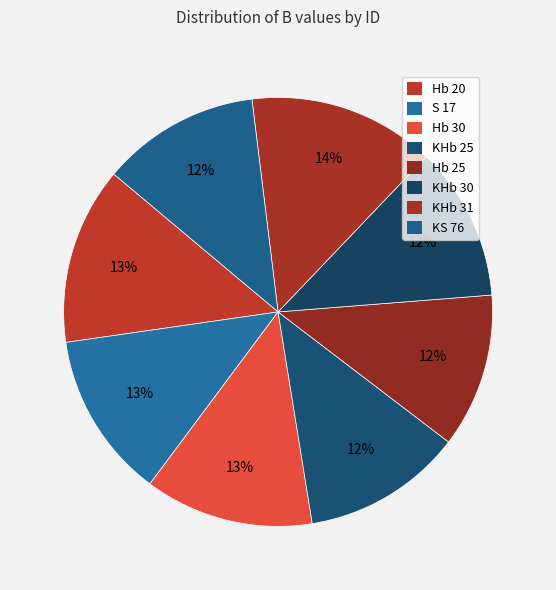

Which slice is the smallest?

KHb 30